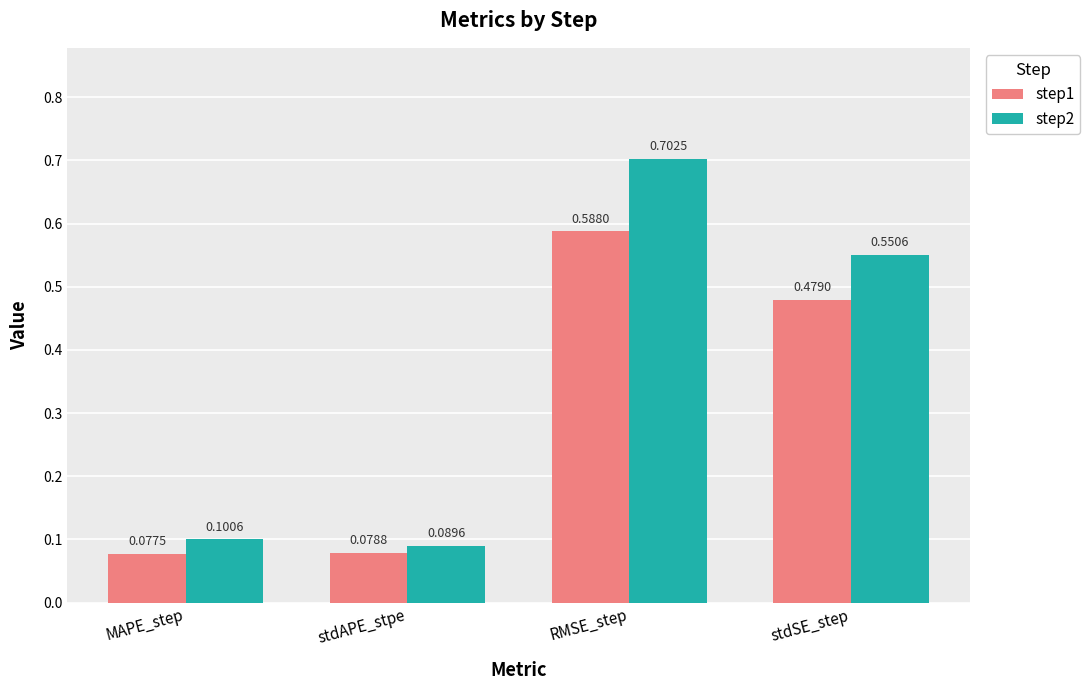

Which series has the largest total across all categories?

step2